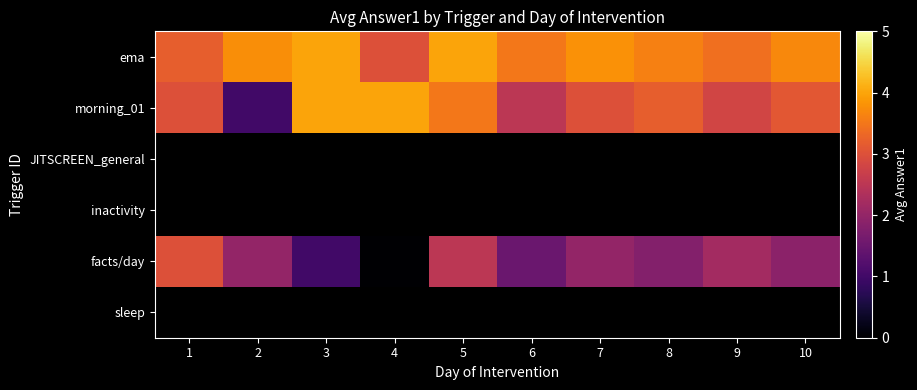

Is it true that ema equals 3.4 at 9?

True